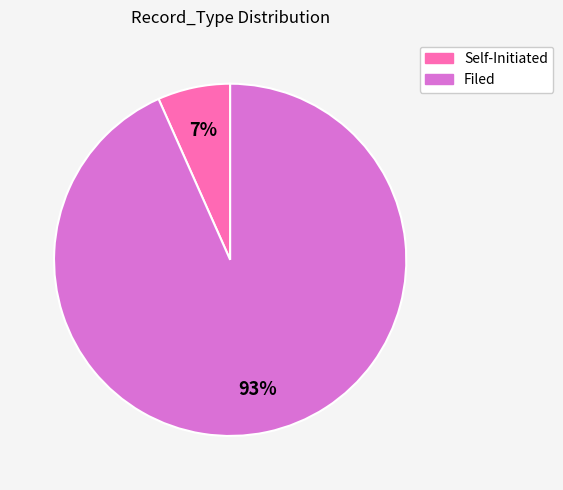

Which category has the smallest portion of the pie?

Self-Initiated